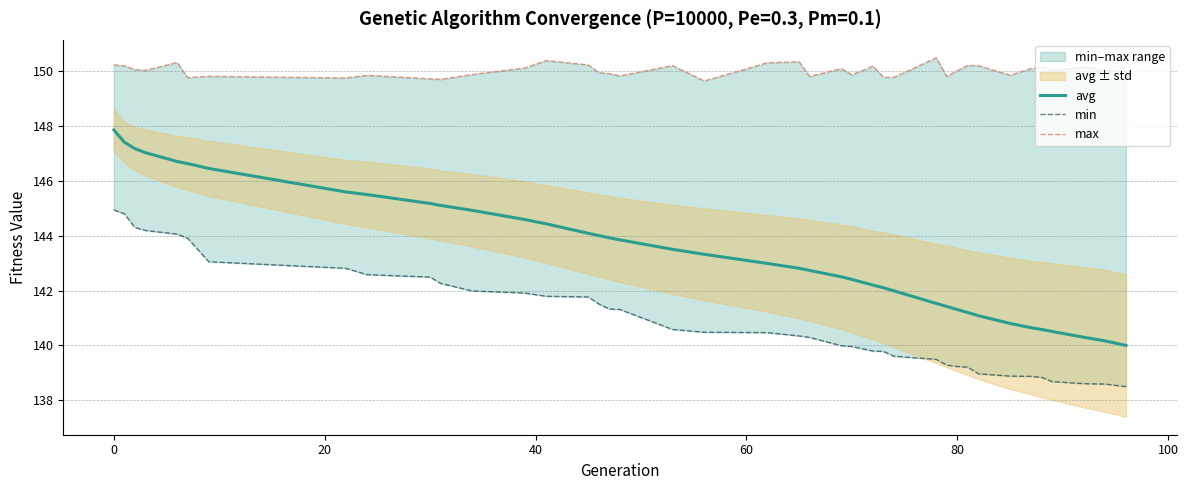

What is the highest value of the avg series?

147.9